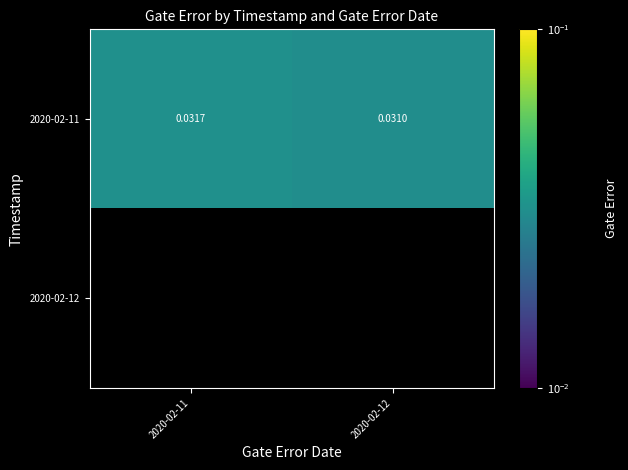

Which category has the highest value across all series?

2020-02-11